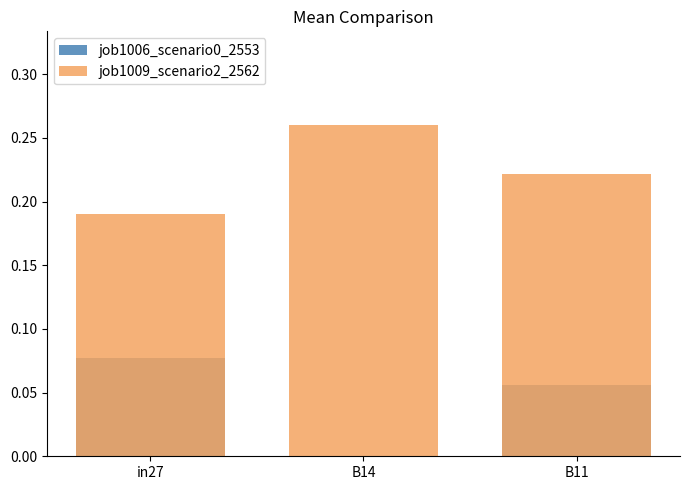

True or false: job1009_scenario2_2562 has a value of 0.2 at in27.

True